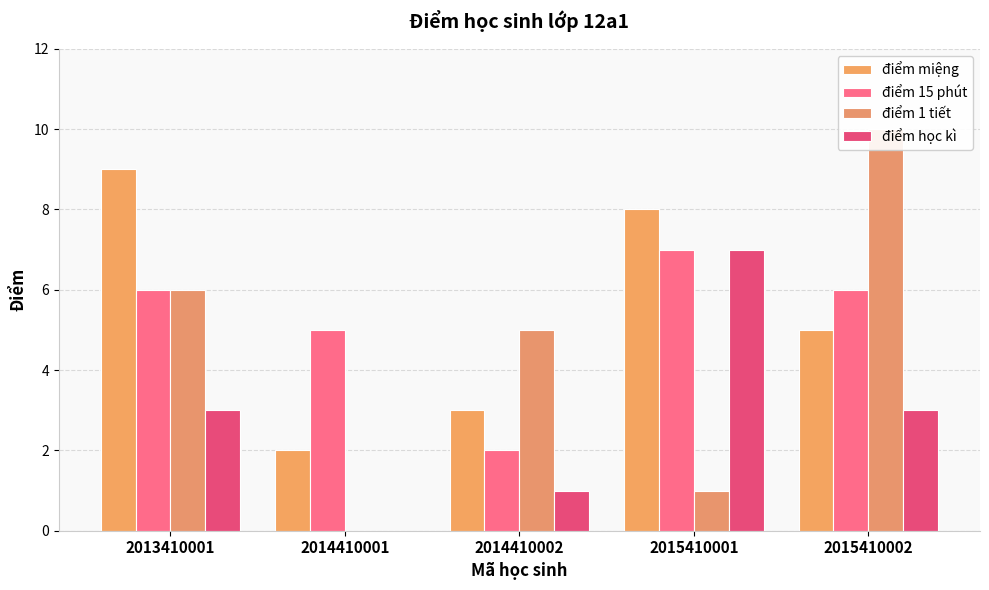

How many groups of bars are there?

5